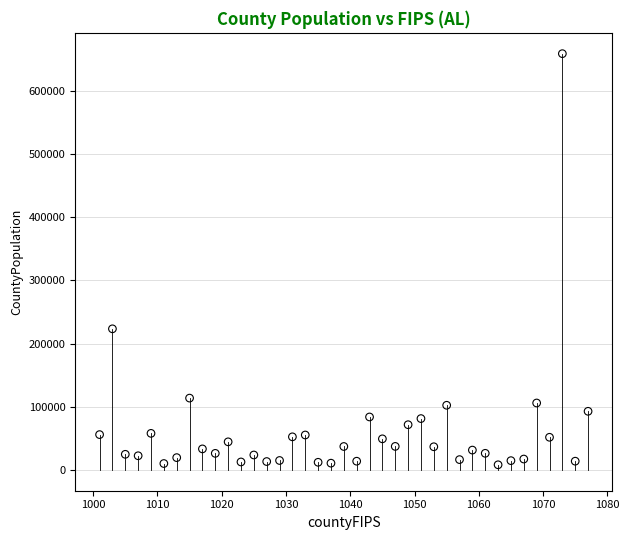

What Y value in the scatter plot is closest to 333342?

223234